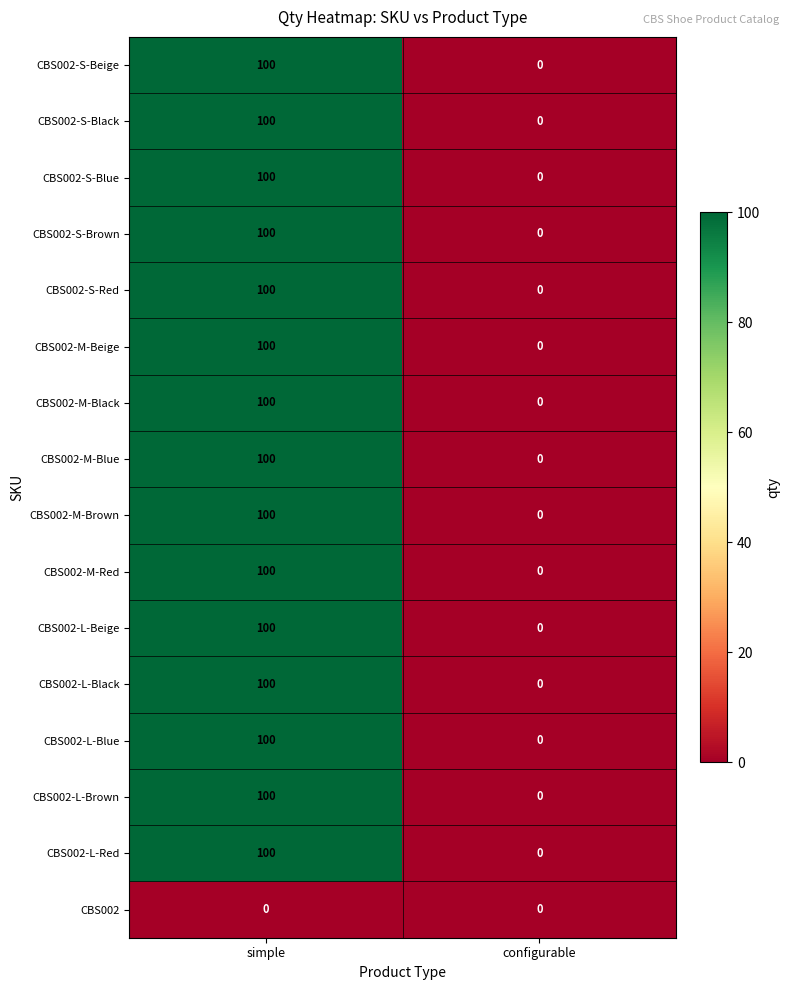

List the labels in order of CBS002-M-Red value, largest first.

simple, configurable